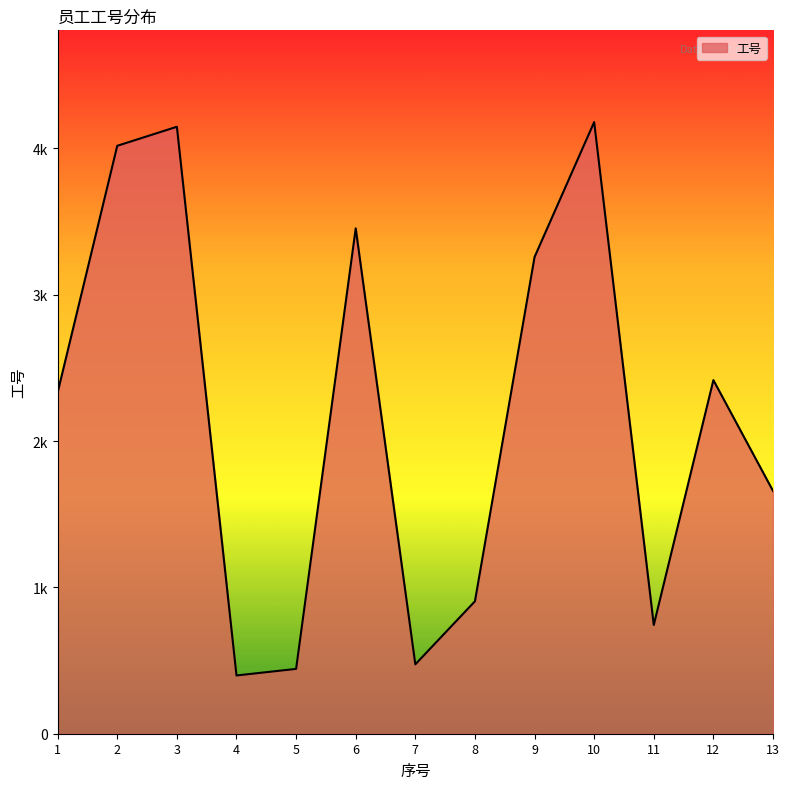

How many points are higher than both their immediate neighbors (excluding endpoints)?

4